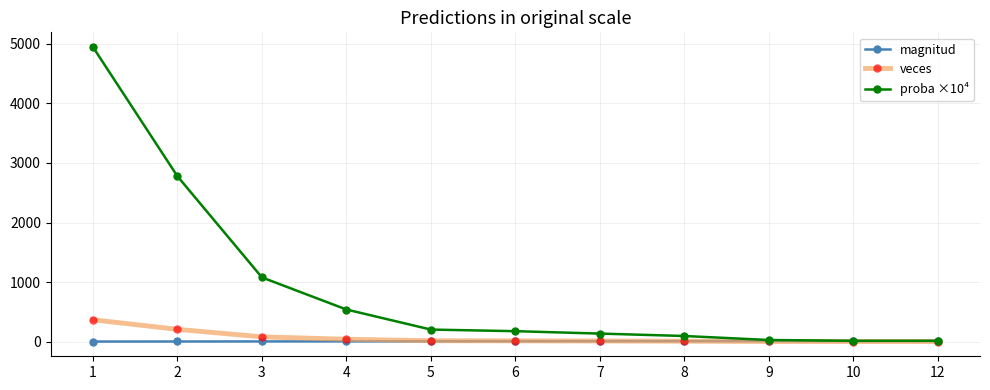

What is the maximum value shown in the chart?

4946.1